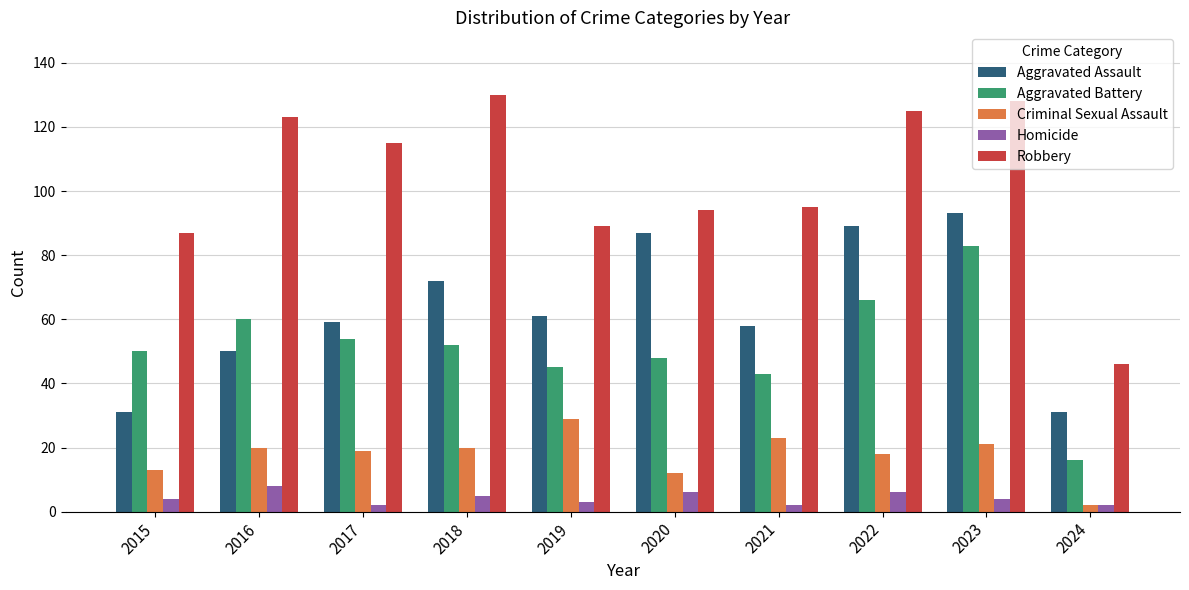

Which series has the largest total across all categories?

Robbery